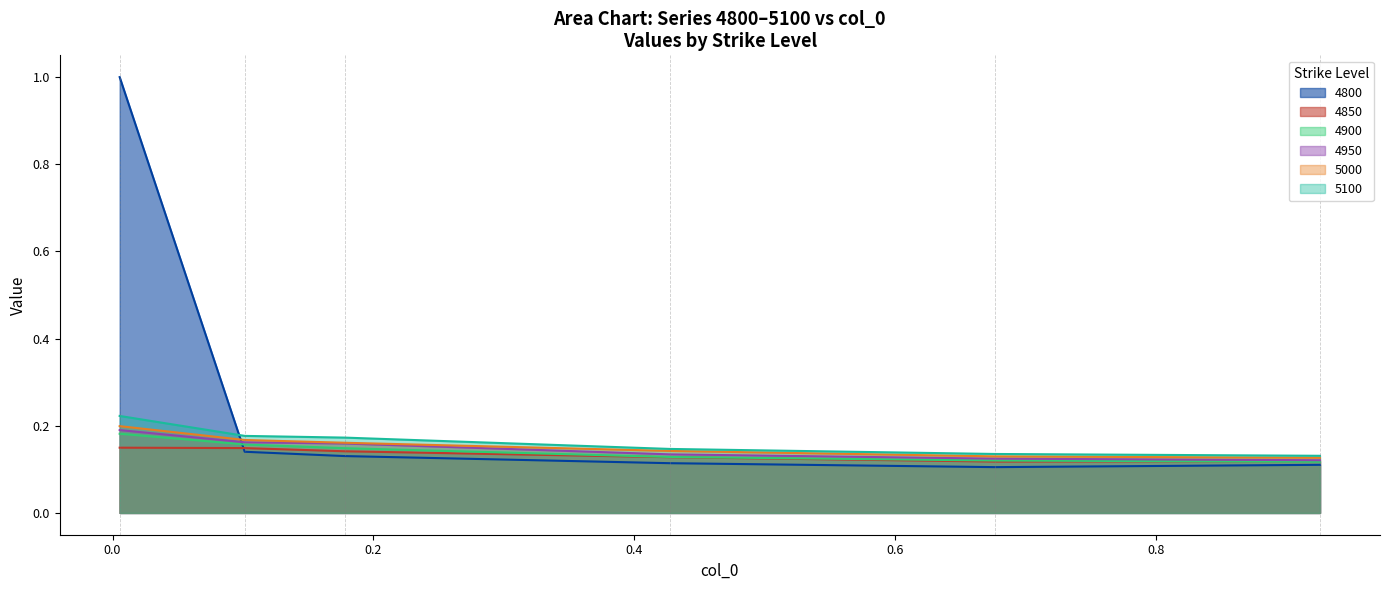

Which series has the largest range (max minus min)?

4800